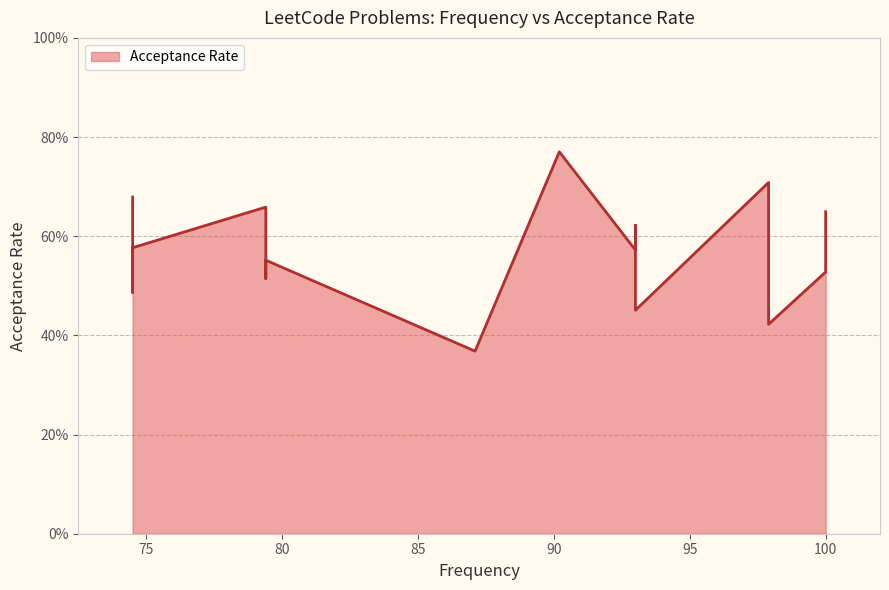

Which has a higher value, 79.4 or 74.5?

79.4